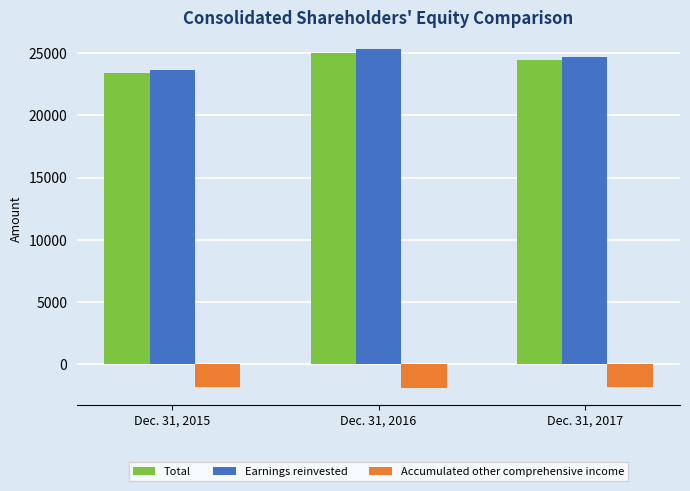

Which series has the widest spread of values?

Earnings reinvested